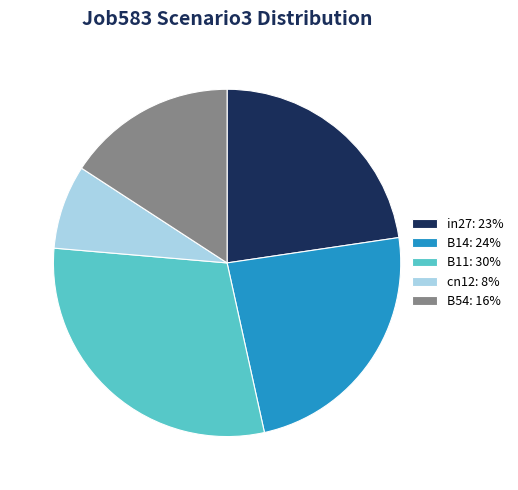

Combined, do B54 and B14 account for over 50%?

No